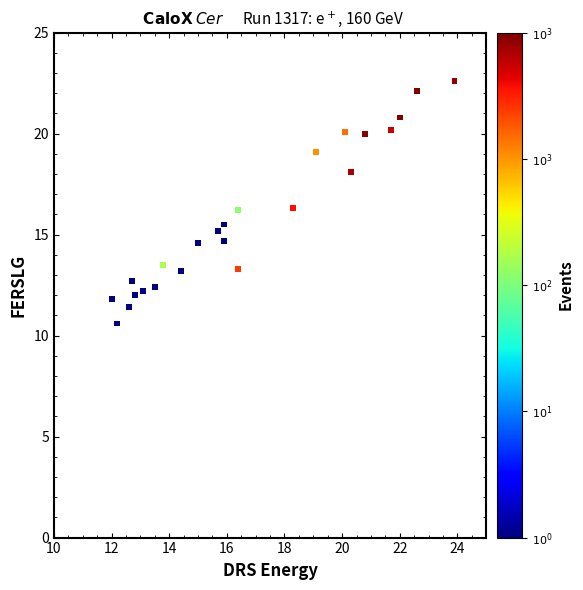

What is the range of Y values (max minus min)?

12.0